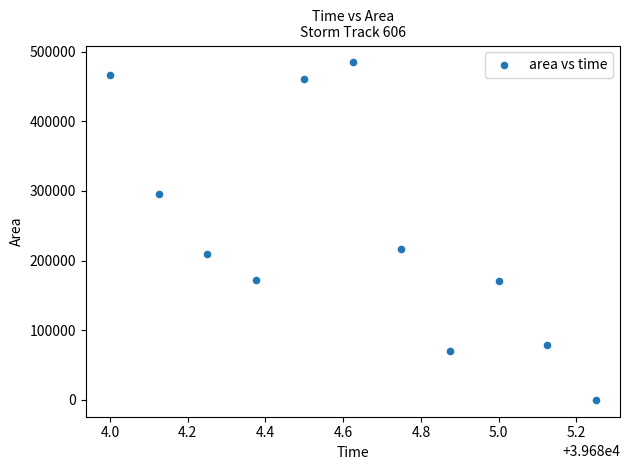

What Y value in the scatter plot is closest to 242187?

216250